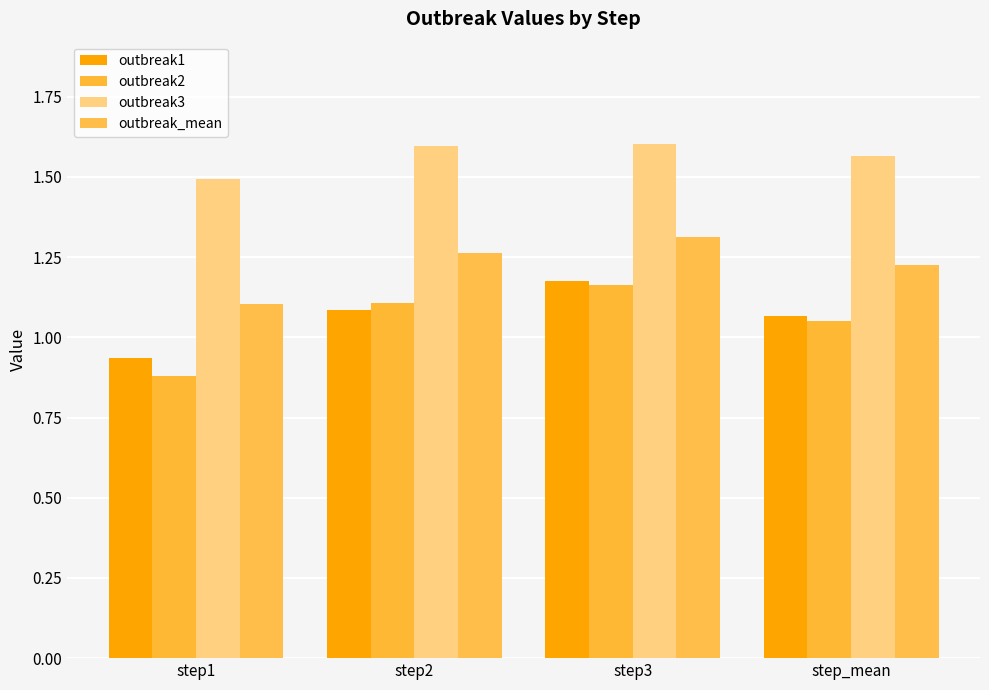

At how many categories does at least one series exceed 1?

4